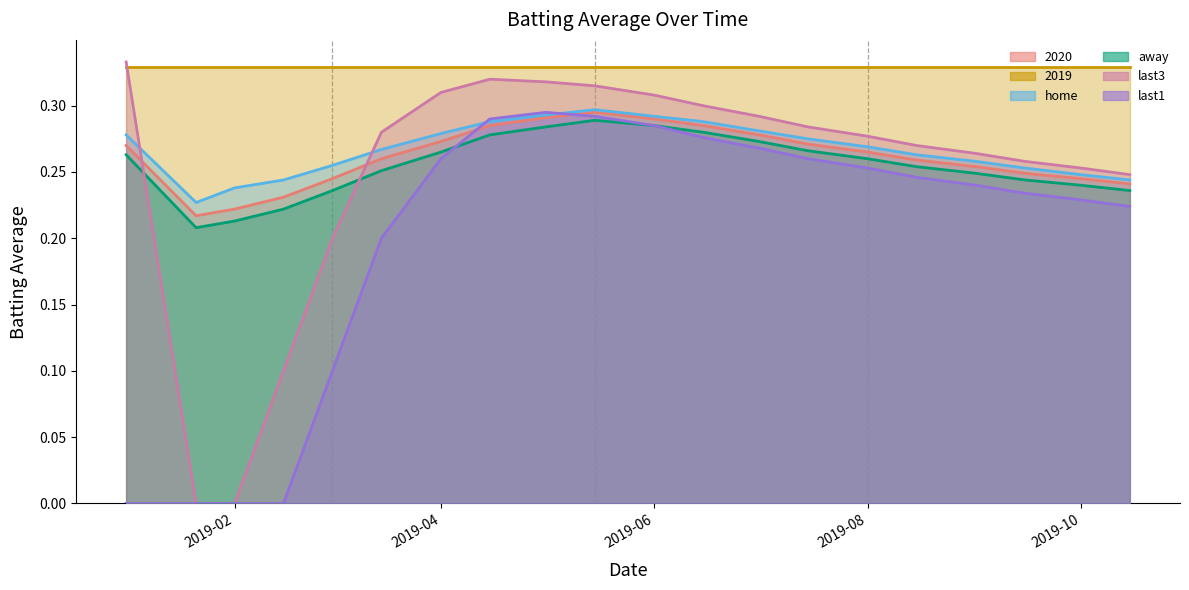

What is the sum of the home values at 2019-05-01 and 2019-02-15?

0.5